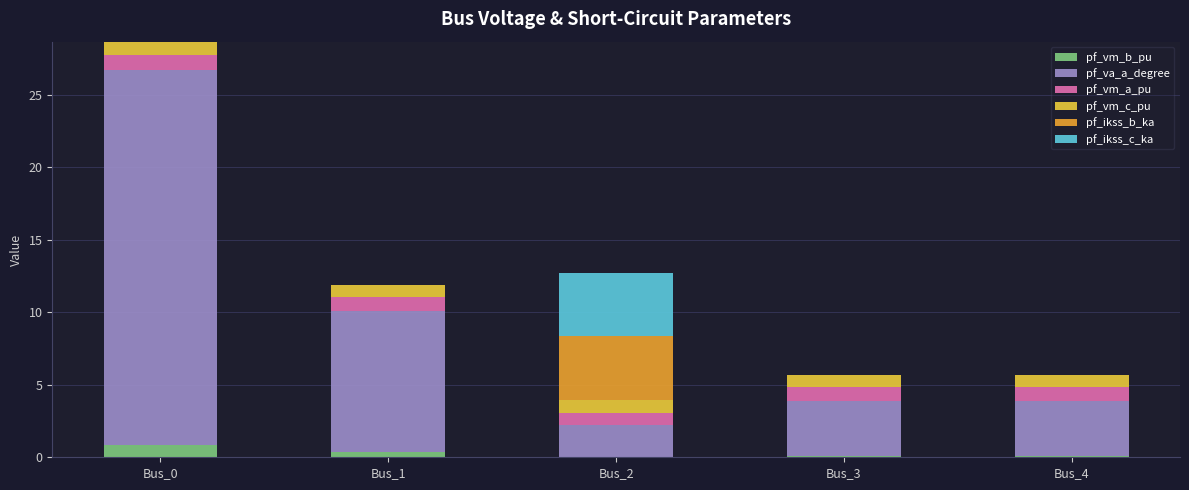

What is the sum of all pf_vm_b_pu values?

1.4